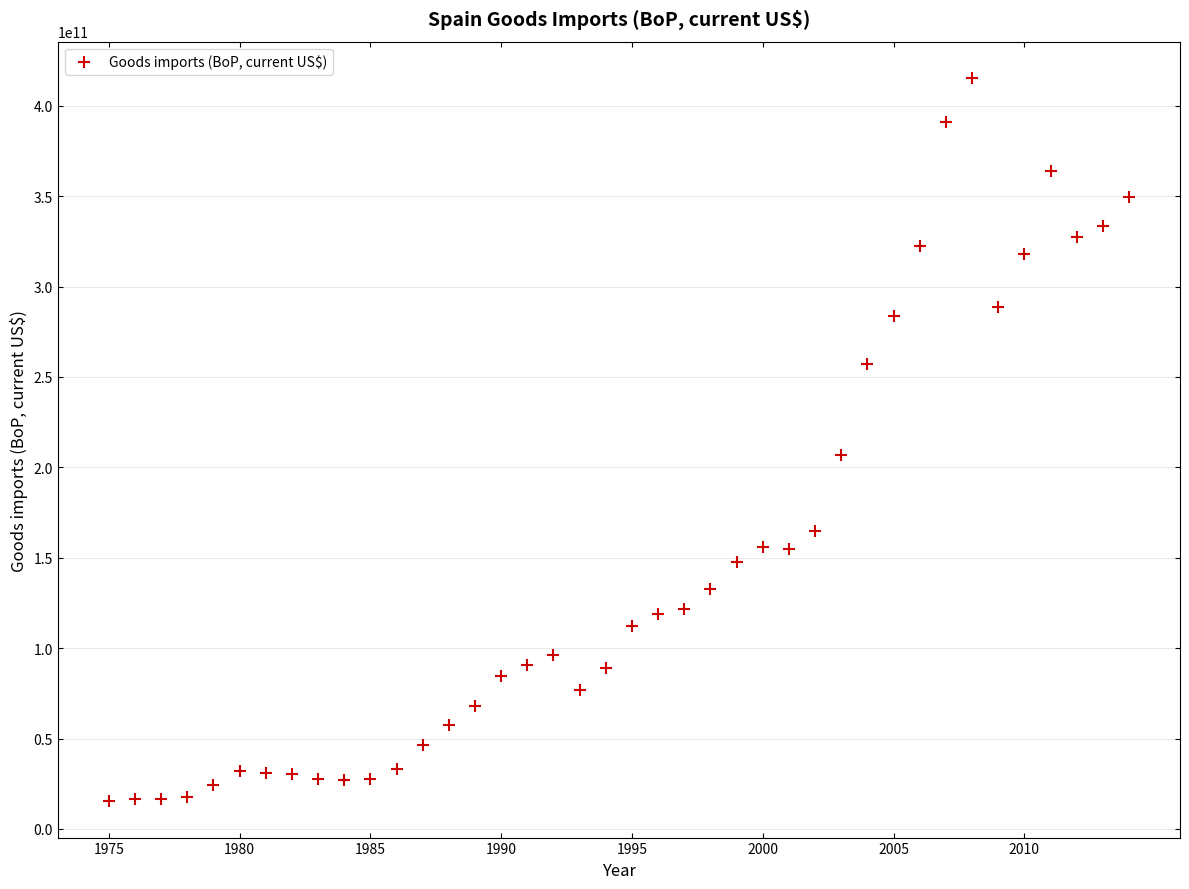

What is the range of X values (max minus min)?

39.0